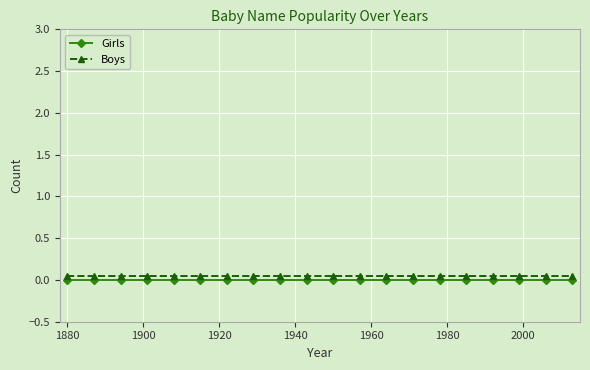

True or false: Boys and Girls cross at least once.

False